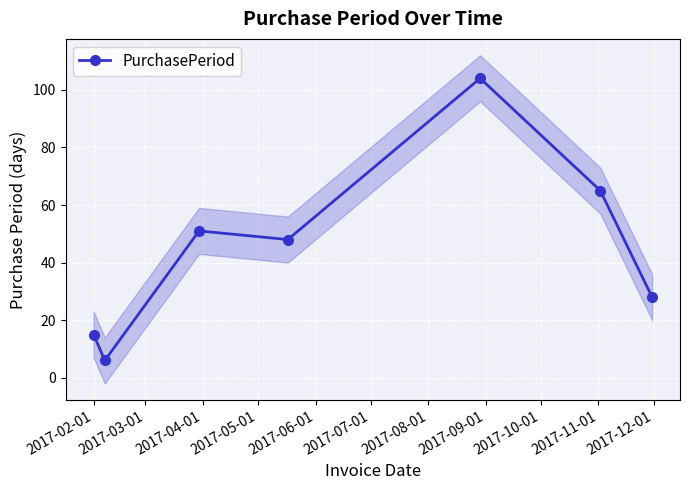

What is the highest value of the PurchasePeriod series?

104